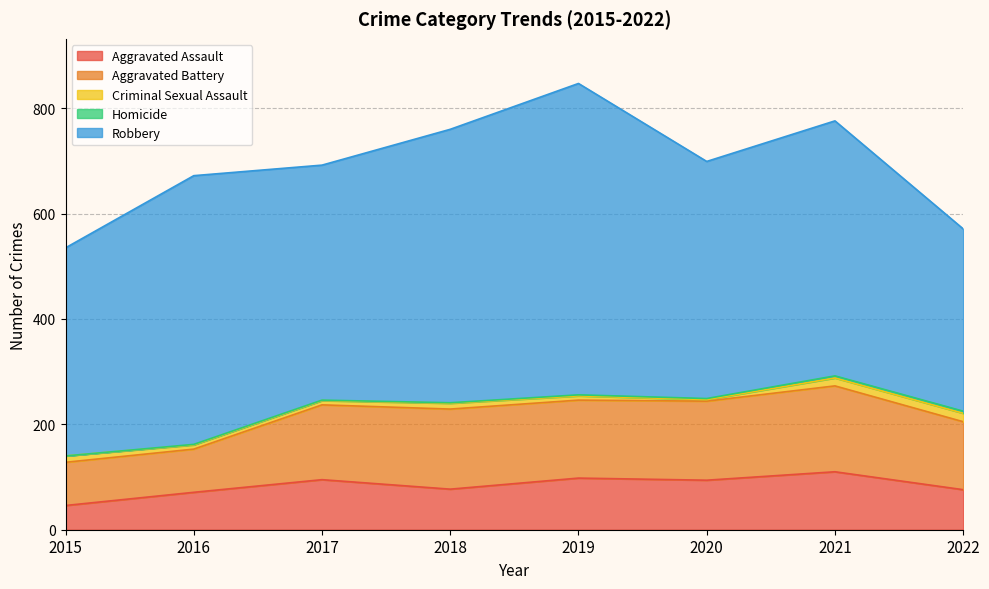

Does the chart display data point markers on the line(s)?

No